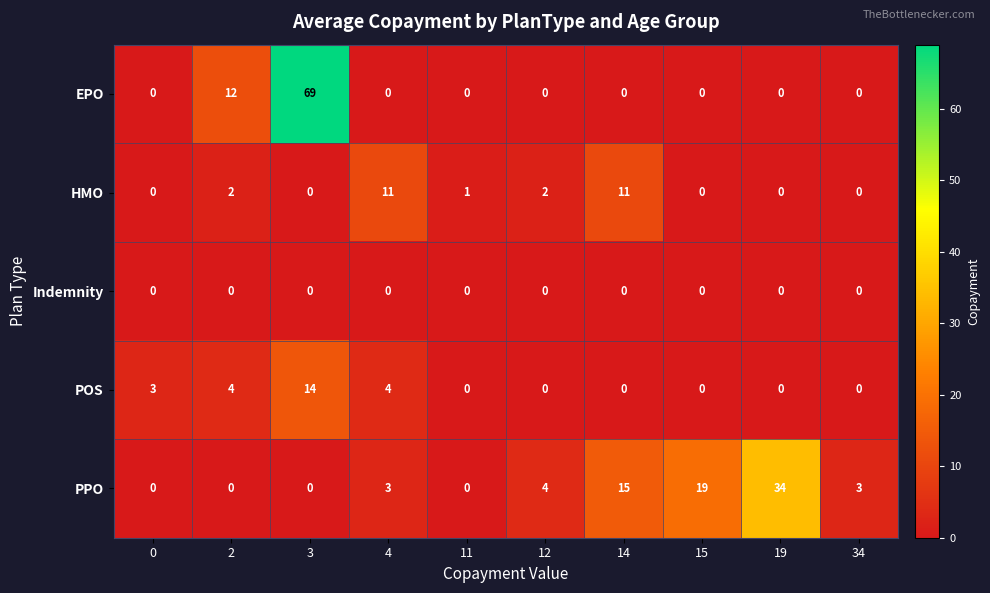

At which label does EPO reach its peak?

3